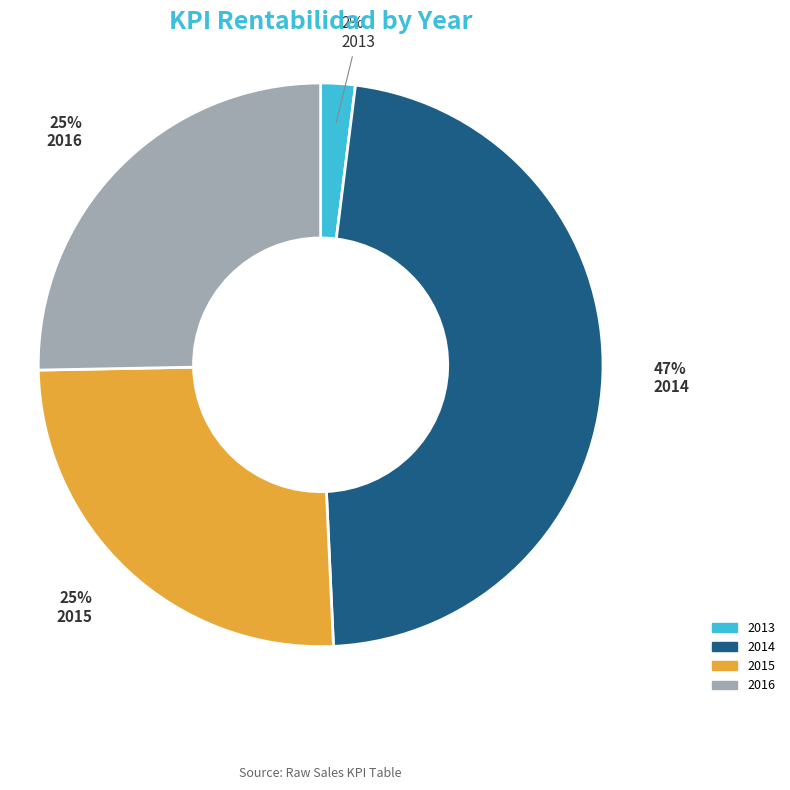

To the nearest percent, what is the average slice percentage?

25%